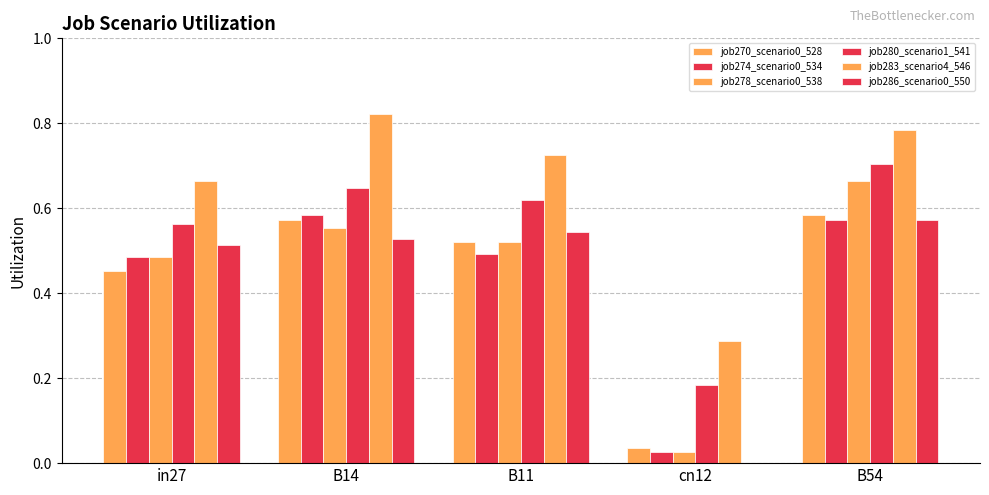

What is the spread (max minus min) of values at B14?

0.3